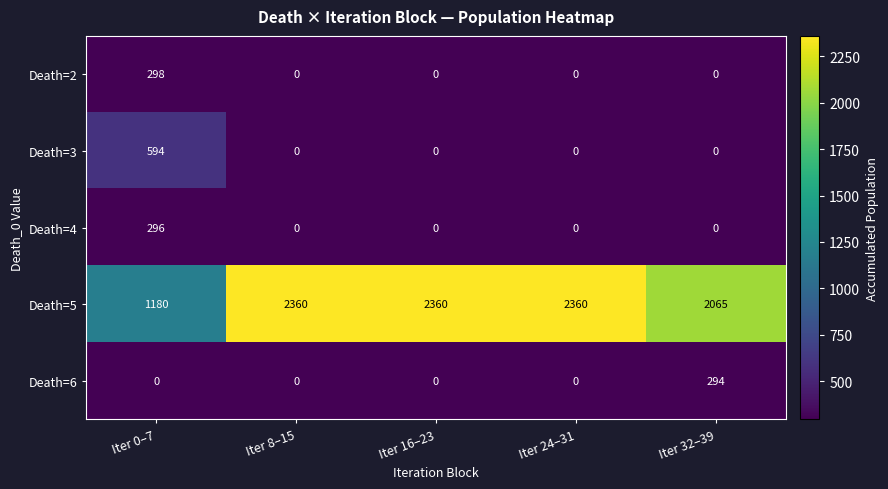

The value of Death=5 at Iter 16–23 is 2360. True or false?

True